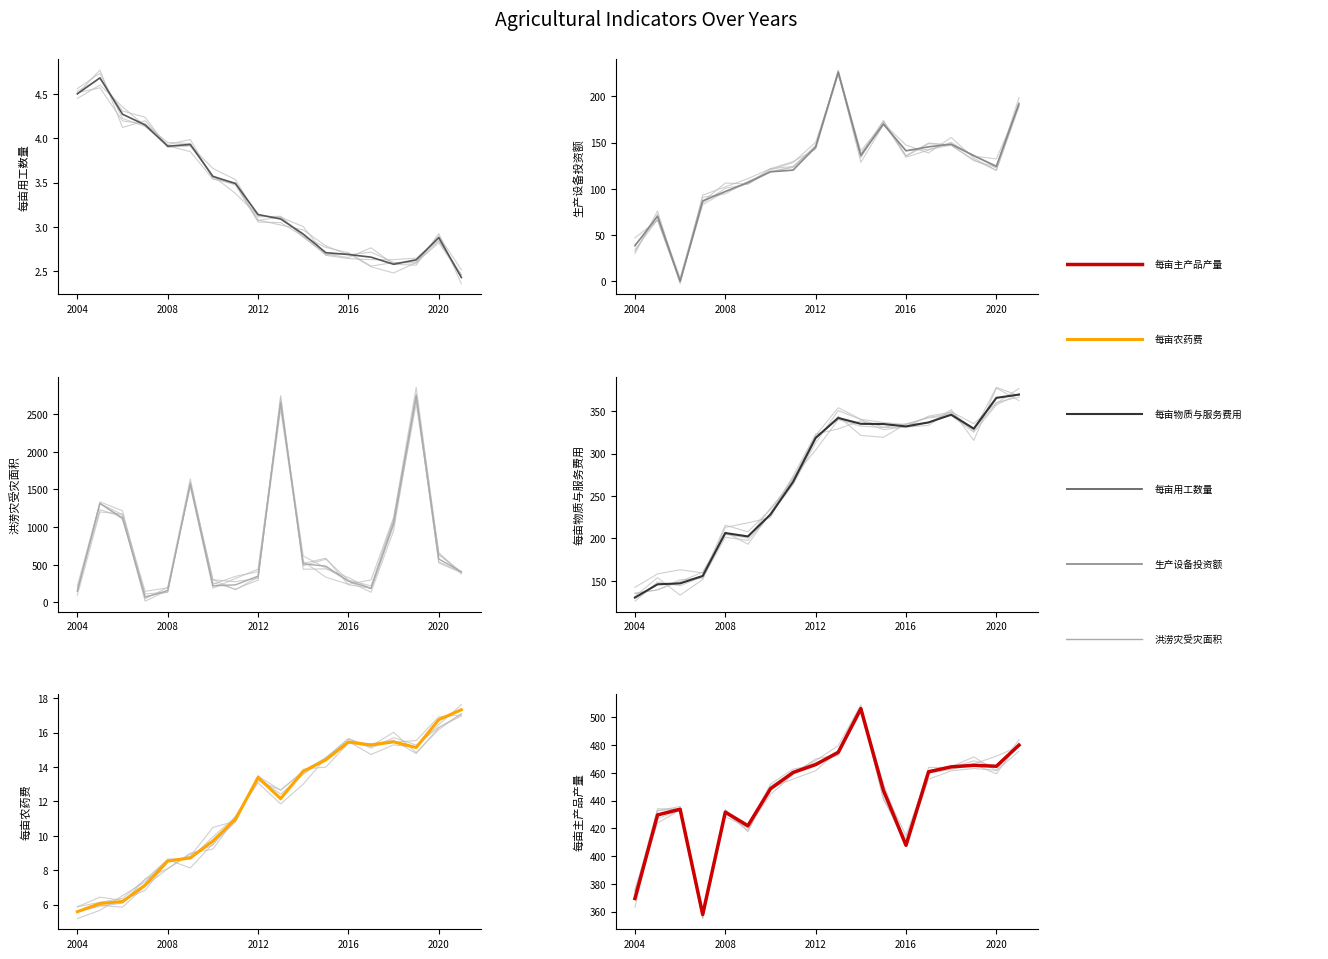

Is this an area chart (filled region under the line)?

No